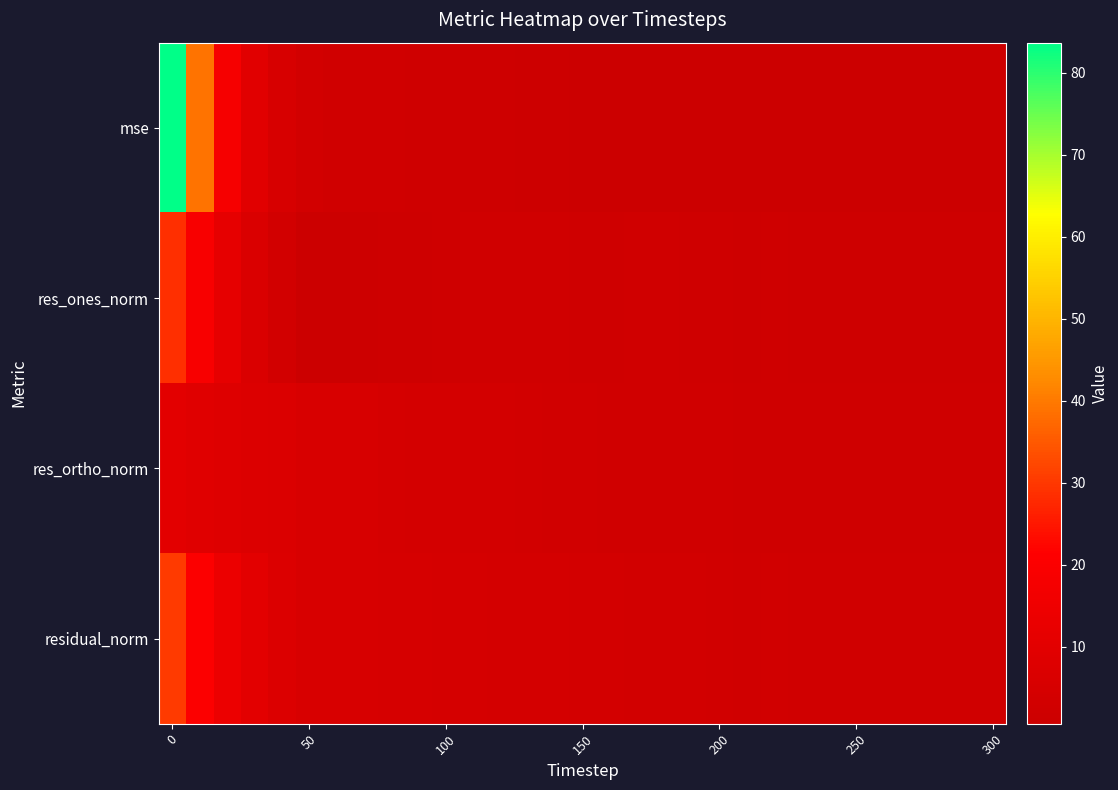

How many distinct data groups are displayed?

4